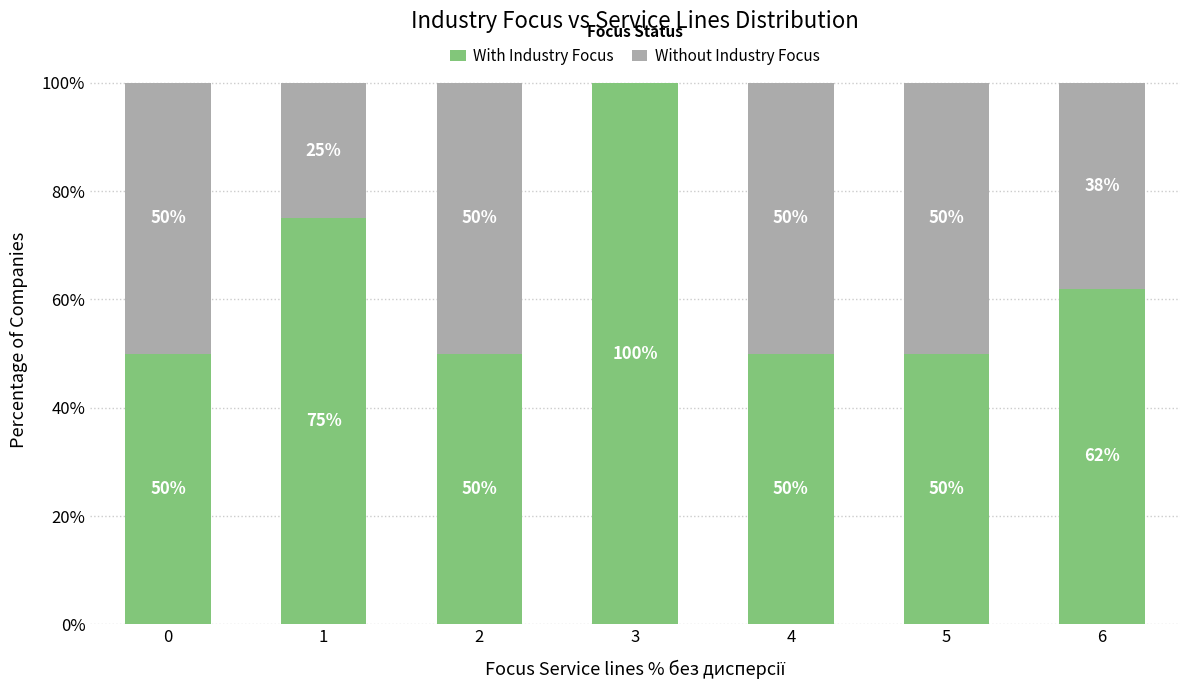

What is the sum of all With Industry Focus values?

437